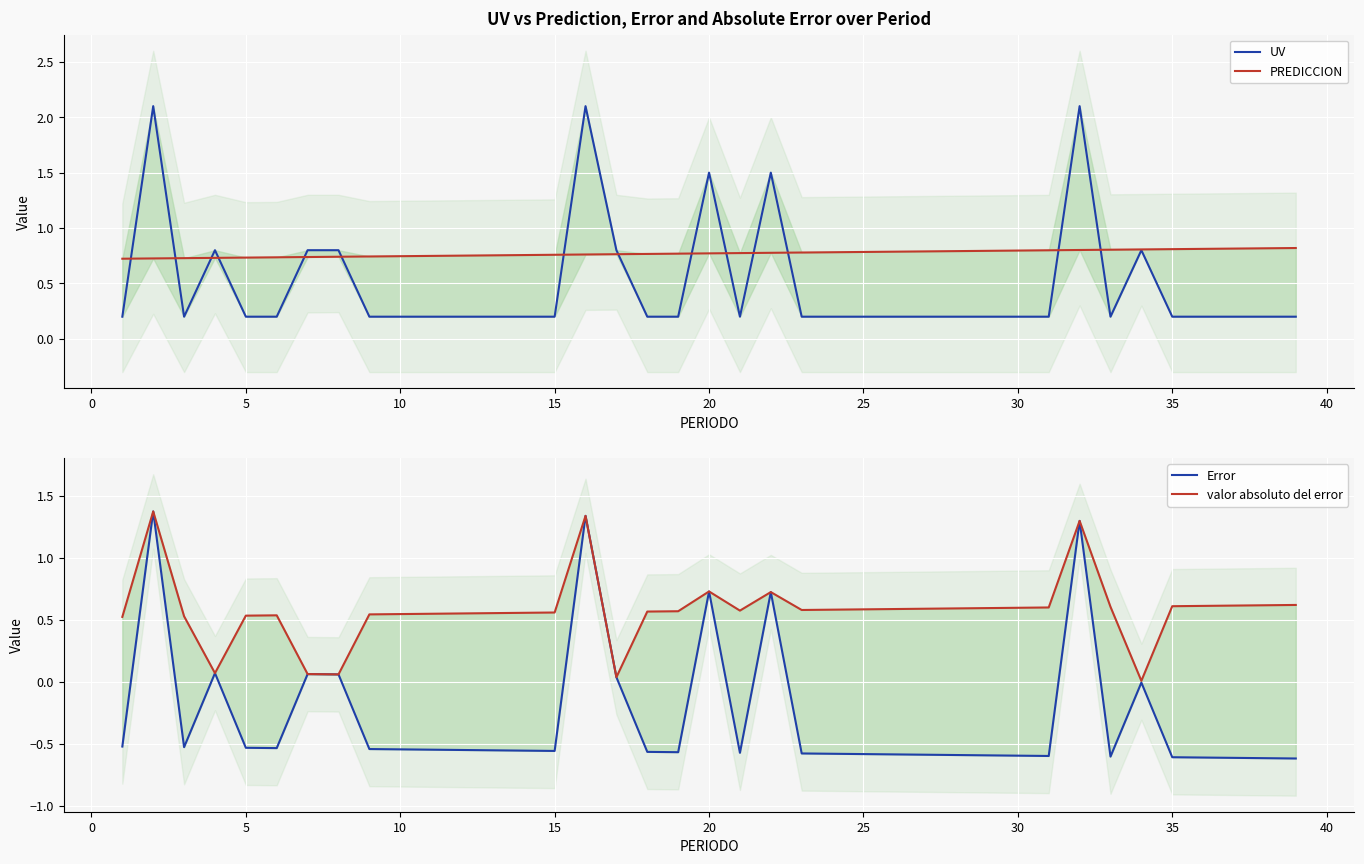

True or false: valor absoluto del error and Error intersect in this chart.

False